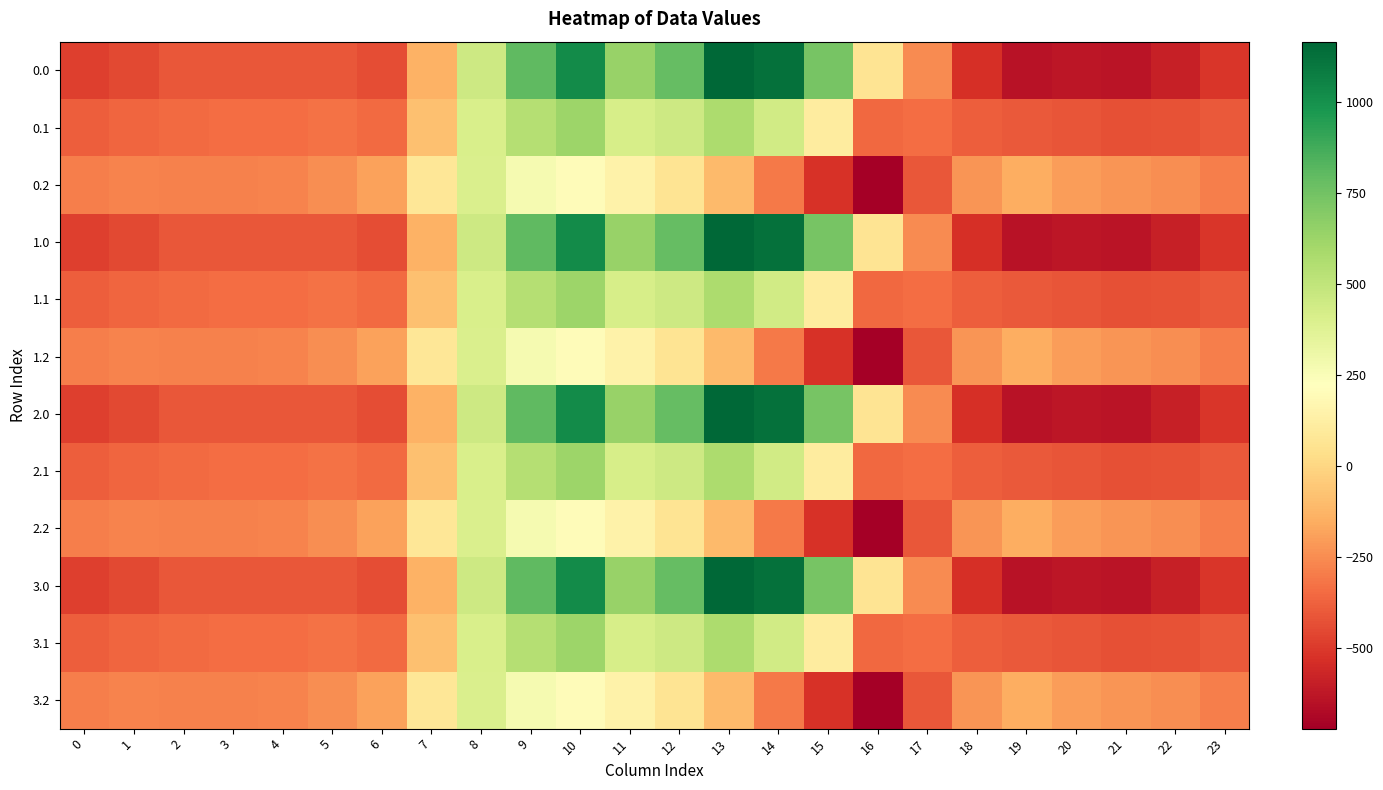

Reading left to right, what are all the values shown in this chart?

0.0: 0=-482.0	1=-449.5	2=-410.3	3=-404.4	4=-404.9	5=-410.8	6=-435.0	7=-136.4	8=454.2	9=804.0	10=1023.2	11=640.9	12=784.4	13=1167.2	14=1128.3	15=739.0	16=67.6	17=-250.3	18=-529.6	19=-644.5	20=-629.9	21=-638.4	22=-592.3	23=-511.3
0.1: 0=-384.6	1=-361.1	2=-347.9	3=-342.7	4=-339.6	5=-329.5	6=-345.2	7=-81.6	8=412.6	9=542.1	10=628.1	11=415.4	12=456.1	13=574.0	14=438.6	15=111.1	16=-353.7	17=-340.1	18=-388.5	19=-399.7	20=-414.5	21=-432.4	22=-419.9	23=-399.4
0.2: 0=-287.1	1=-272.7	2=-285.5	3=-281.0	4=-274.4	5=-248.1	6=-187.1	7=77.9	8=407.2	9=271.1	10=202.5	11=149.1	12=65.2	13=-104.4	14=-301.9	15=-522.2	16=-721.2	17=-409.5	18=-223.1	19=-151.1	20=-199.2	21=-226.4	22=-247.4	23=-287.5
1.0: 0=-482.0	1=-449.5	2=-410.3	3=-404.4	4=-404.9	5=-410.8	6=-435.0	7=-136.4	8=454.2	9=804.0	10=1023.2	11=640.9	12=784.4	13=1167.2	14=1128.3	15=739.0	16=67.6	17=-250.3	18=-529.6	19=-644.5	20=-629.9	21=-638.4	22=-592.3	23=-511.3
1.1: 0=-384.6	1=-361.1	2=-347.9	3=-342.7	4=-339.6	5=-329.5	6=-345.2	7=-81.6	8=412.6	9=542.1	10=628.1	11=415.4	12=456.1	13=574.0	14=438.6	15=111.1	16=-353.7	17=-340.1	18=-388.5	19=-399.7	20=-414.5	21=-432.4	22=-419.9	23=-399.4
1.2: 0=-287.1	1=-272.7	2=-285.5	3=-281.0	4=-274.4	5=-248.1	6=-187.1	7=77.9	8=407.2	9=271.1	10=202.5	11=149.1	12=65.2	13=-104.4	14=-301.9	15=-522.2	16=-721.2	17=-409.5	18=-223.1	19=-151.1	20=-199.2	21=-226.4	22=-247.4	23=-287.5
2.0: 0=-482.0	1=-449.5	2=-410.3	3=-404.4	4=-404.9	5=-410.8	6=-435.0	7=-136.4	8=454.2	9=804.0	10=1023.2	11=640.9	12=784.4	13=1167.2	14=1128.3	15=739.0	16=67.6	17=-250.3	18=-529.6	19=-644.5	20=-629.9	21=-638.4	22=-592.3	23=-511.3
2.1: 0=-384.6	1=-361.1	2=-347.9	3=-342.7	4=-339.6	5=-329.5	6=-345.2	7=-81.6	8=412.6	9=542.1	10=628.1	11=415.4	12=456.1	13=574.0	14=438.6	15=111.1	16=-353.7	17=-340.1	18=-388.5	19=-399.7	20=-414.5	21=-432.4	22=-419.9	23=-399.4
2.2: 0=-287.1	1=-272.7	2=-285.5	3=-281.0	4=-274.4	5=-248.1	6=-187.1	7=77.9	8=407.2	9=271.1	10=202.5	11=149.1	12=65.2	13=-104.4	14=-301.9	15=-522.2	16=-721.2	17=-409.5	18=-223.1	19=-151.1	20=-199.2	21=-226.4	22=-247.4	23=-287.5
3.0: 0=-482.0	1=-449.5	2=-410.3	3=-404.4	4=-404.9	5=-410.8	6=-435.0	7=-136.4	8=454.2	9=804.0	10=1023.2	11=640.9	12=784.4	13=1167.2	14=1128.3	15=739.0	16=67.6	17=-250.3	18=-529.6	19=-644.5	20=-629.9	21=-638.4	22=-592.3	23=-511.3
3.1: 0=-384.6	1=-361.1	2=-347.9	3=-342.7	4=-339.6	5=-329.5	6=-345.2	7=-81.6	8=412.6	9=542.1	10=628.1	11=415.4	12=456.1	13=574.0	14=438.6	15=111.1	16=-353.7	17=-340.1	18=-388.5	19=-399.7	20=-414.5	21=-432.4	22=-419.9	23=-399.4
3.2: 0=-287.1	1=-272.7	2=-285.5	3=-281.0	4=-274.4	5=-248.1	6=-187.1	7=77.9	8=407.2	9=271.1	10=202.5	11=149.1	12=65.2	13=-104.4	14=-301.9	15=-522.2	16=-721.2	17=-409.5	18=-223.1	19=-151.1	20=-199.2	21=-226.4	22=-247.4	23=-287.5